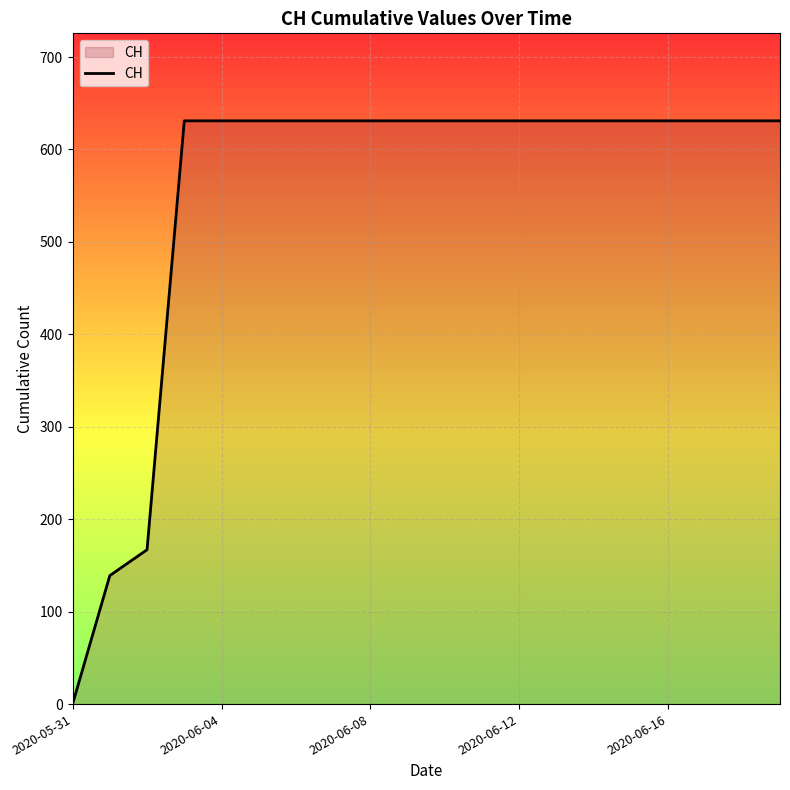

What is the difference between the maximum and minimum values?

631